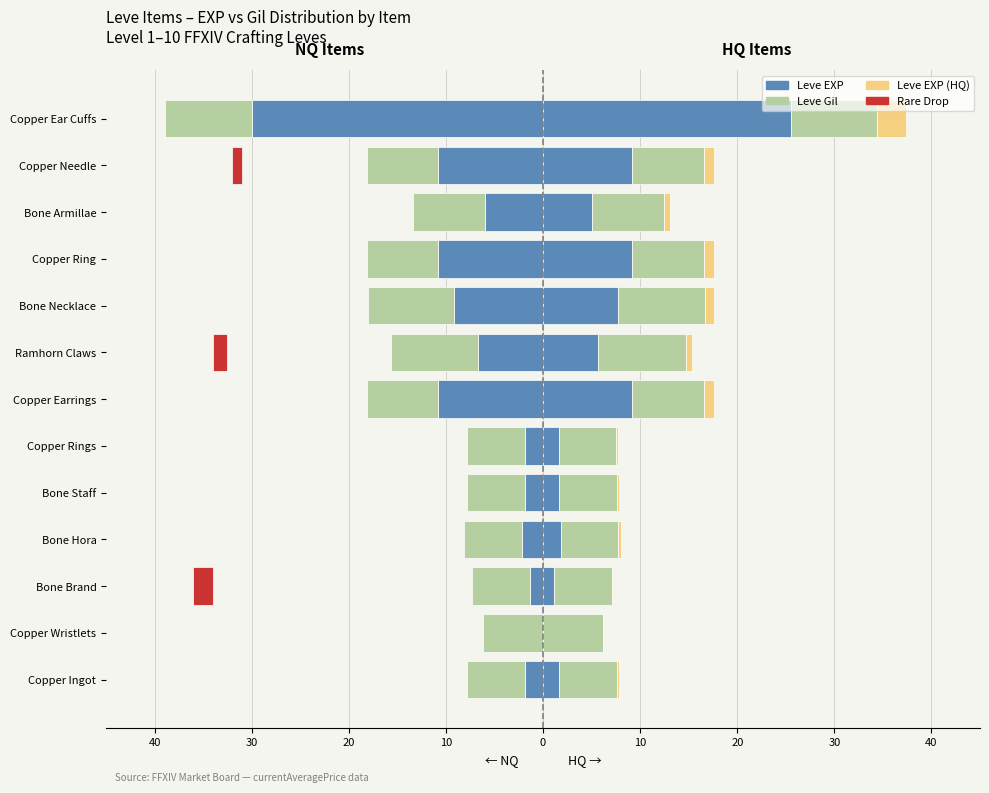

What is the average value of the Leve Gil HQ series?

7.1